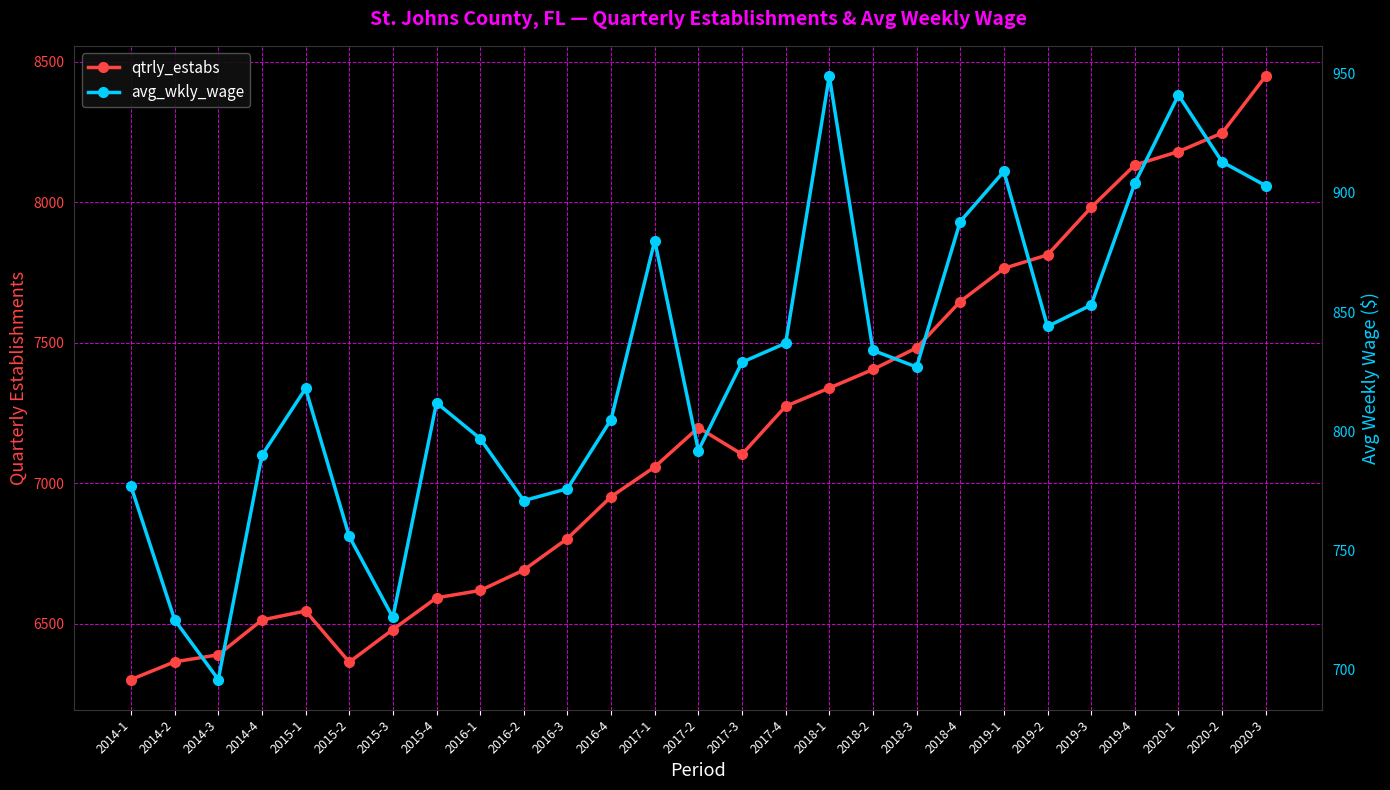

Is this an area chart (filled region under the line)?

No